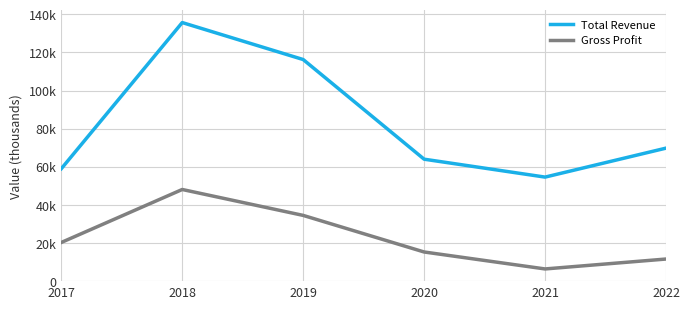

Is this an area chart (filled region under the line)?

No